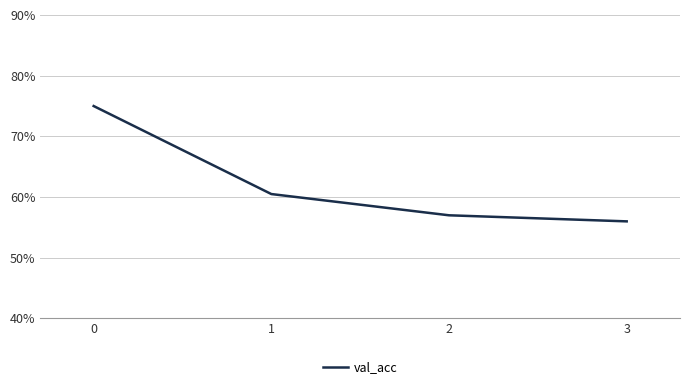

The value at 2 is 0.8. True or false?

False